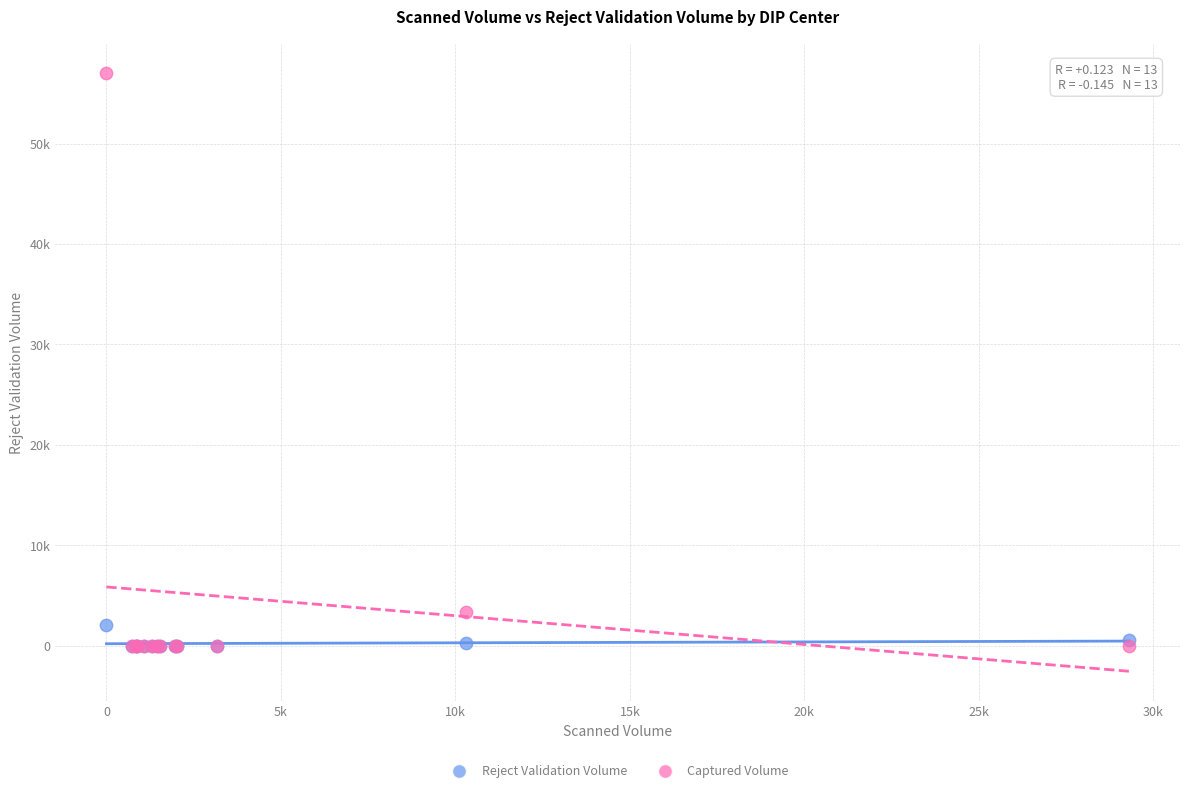

Which series reaches the maximum Y coordinate?

Captured Volume